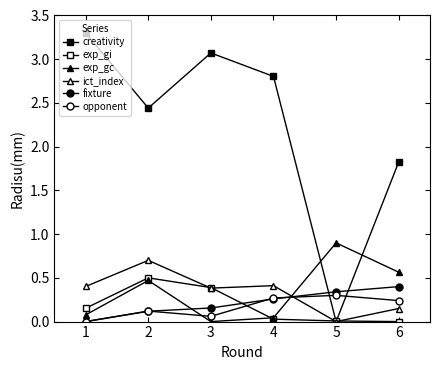

Reading left to right, transcribe all the data shown in this chart.

creativity: 3.3	2.4	3.1	2.8	0.0	1.8
exp_gi: 0.2	0.5	0.4	0.0	0.0	0.0
exp_gc: 0.1	0.5	0.0	0.0	0.9	0.6
ict_index: 0.4	0.7	0.4	0.4	0.0	0.1
fixture: 0.0	0.1	0.2	0.3	0.3	0.4
opponent: 0.0	0.1	0.1	0.3	0.3	0.2